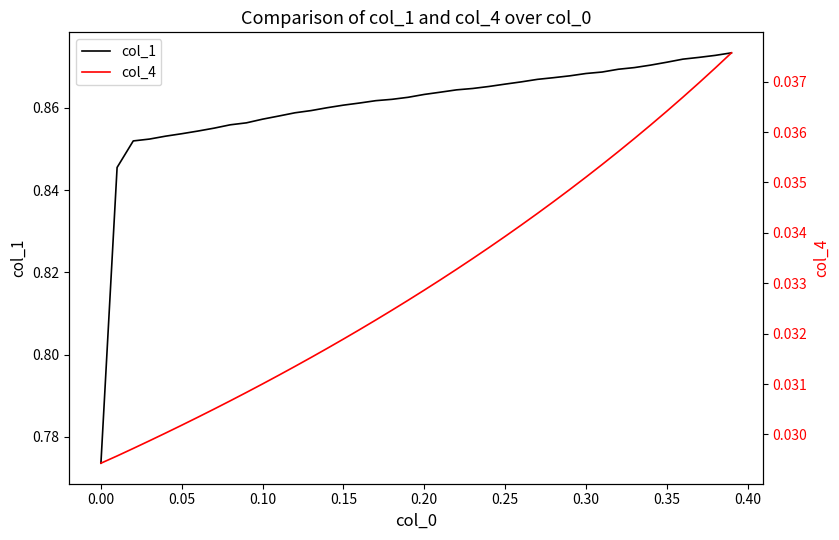

True or false: col_1 has more than 0 points higher than both neighbors.

False